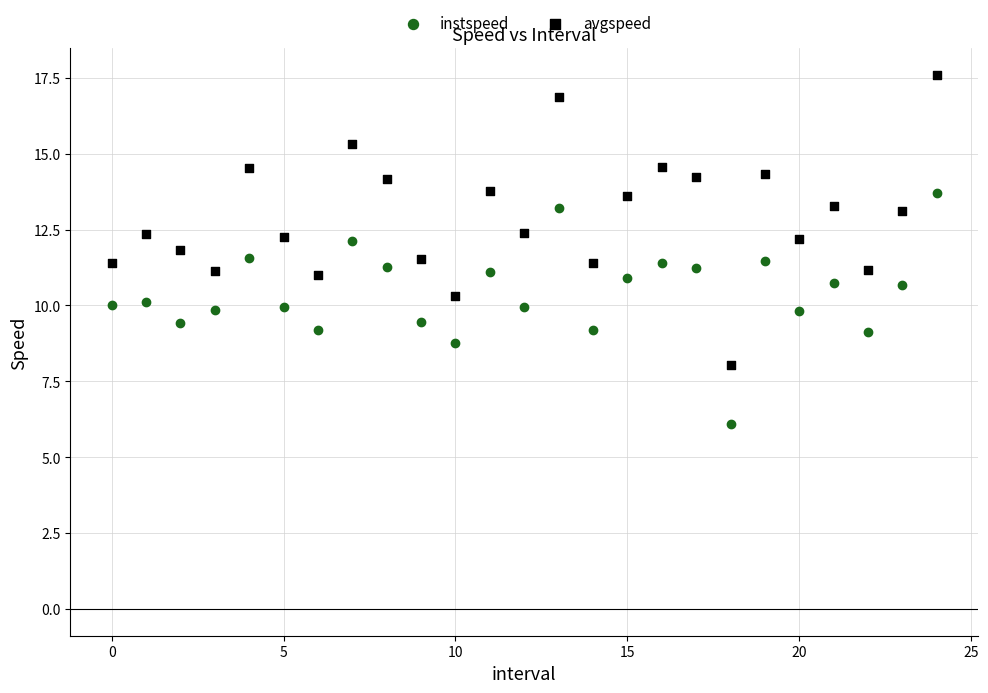

Which series contains the highest Y value?

avgspeed